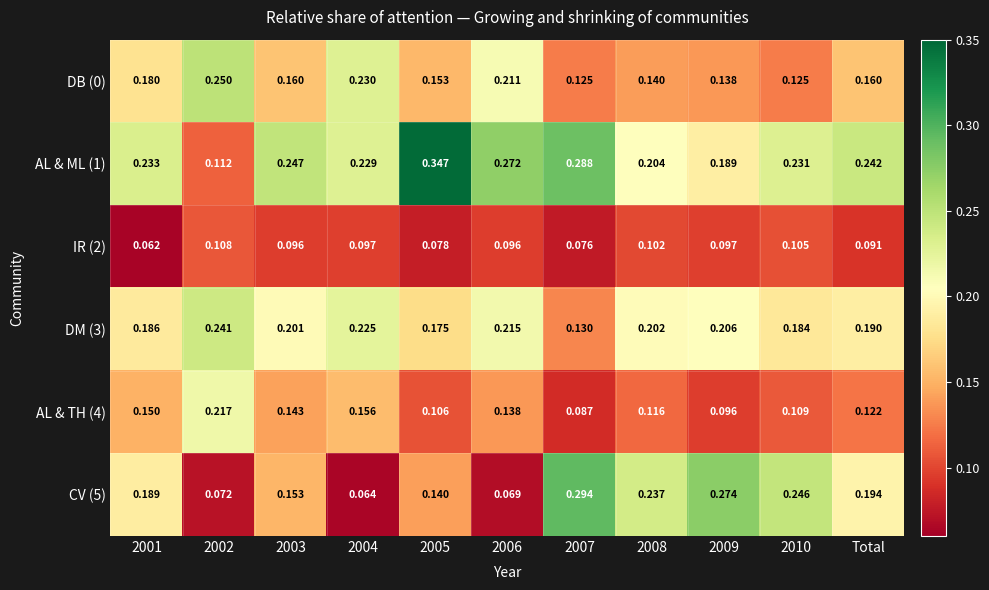

Count the number of categories in the chart.

11